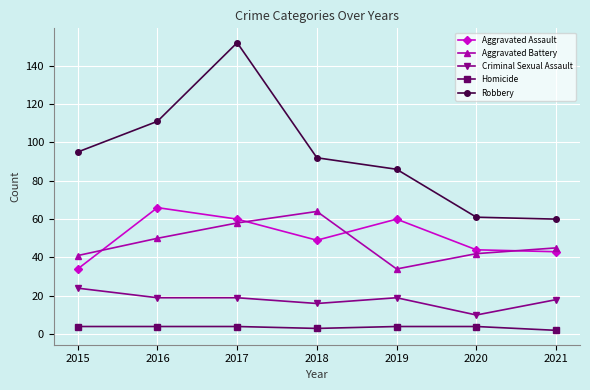

True or false: Criminal Sexual Assault has a value of 2 at 2020.

False